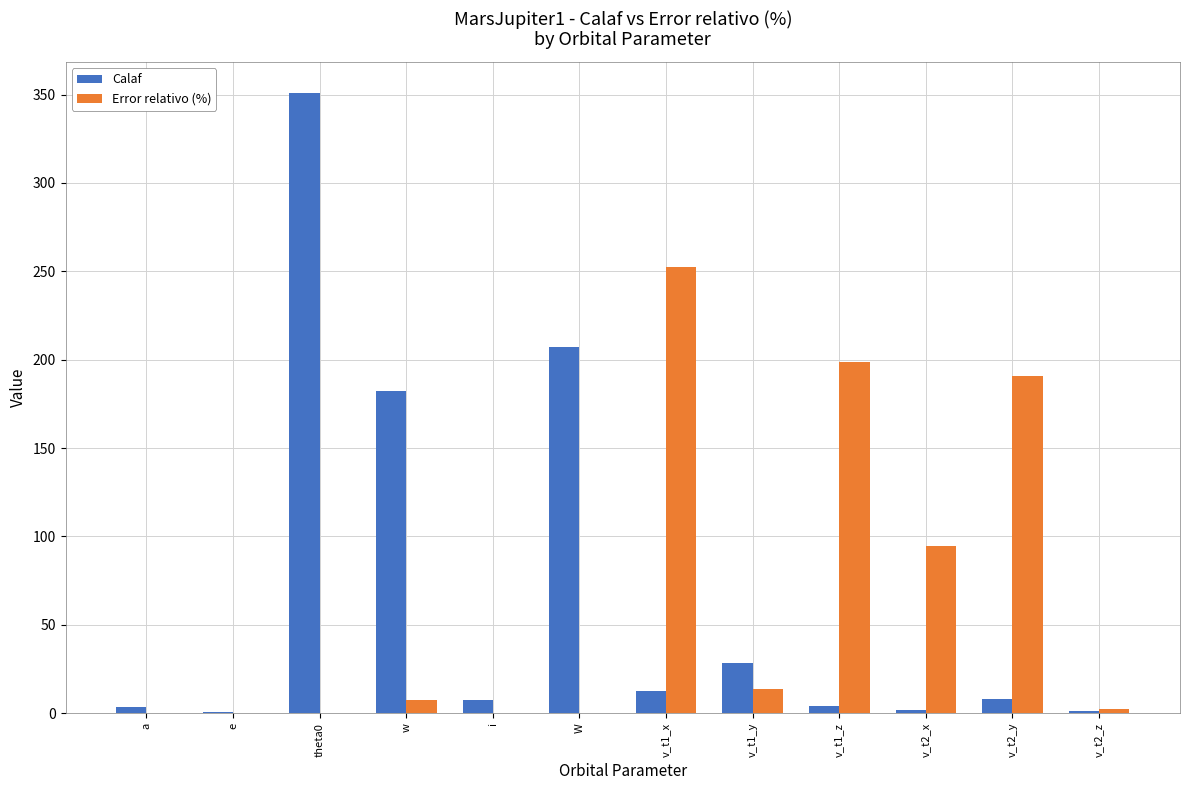

What is the total value across all series at w?

189.9